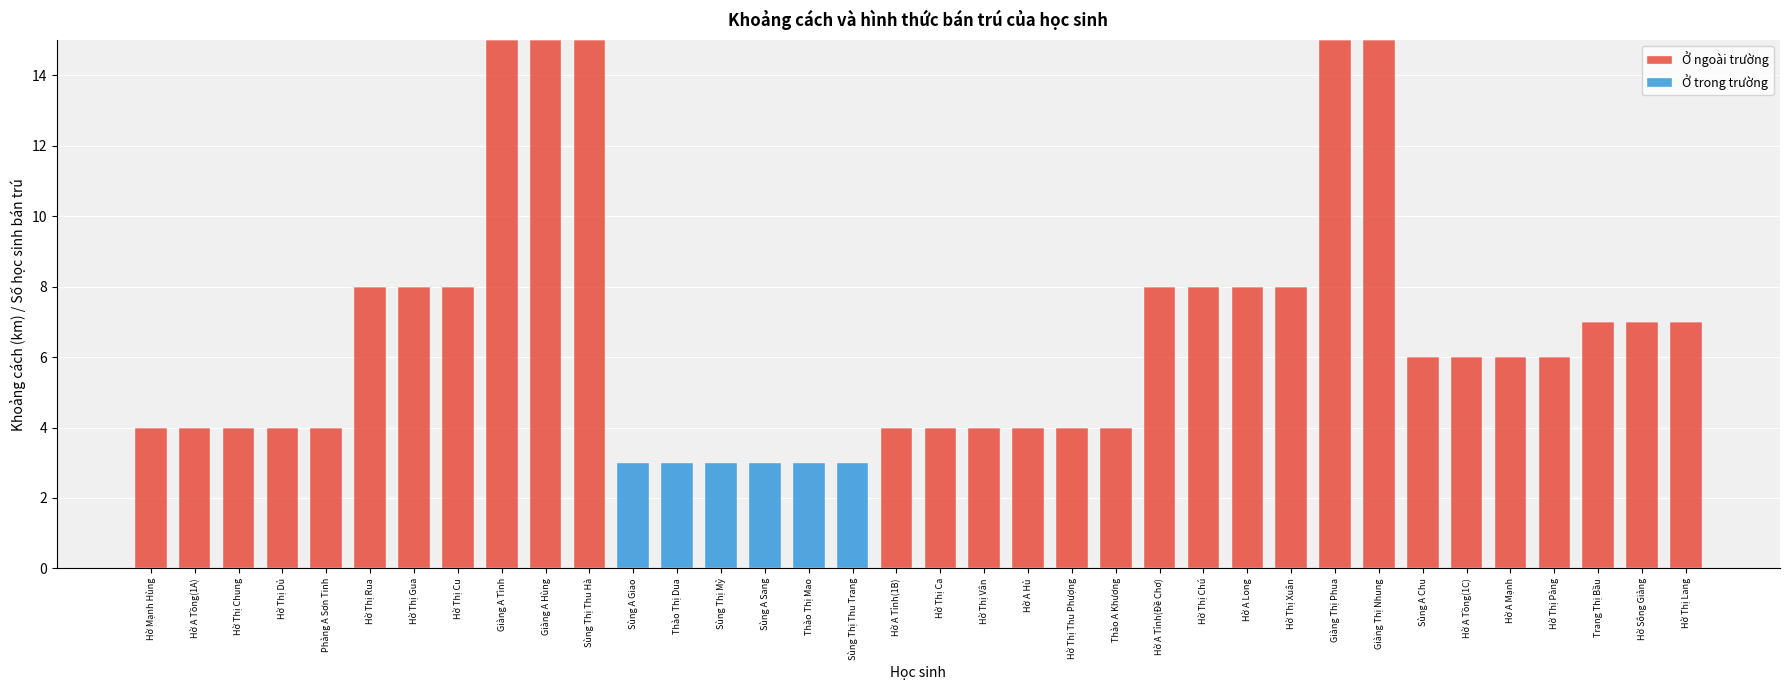

Does the chart contain stacked bars?

Yes